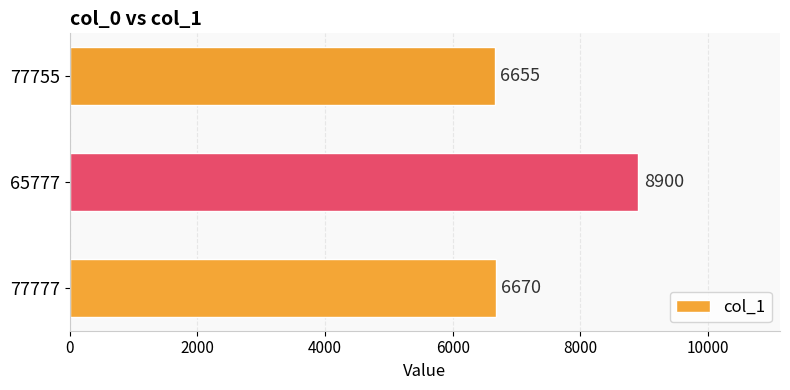

Rank the categories by value from lowest to highest.

77755, 77777, 65777